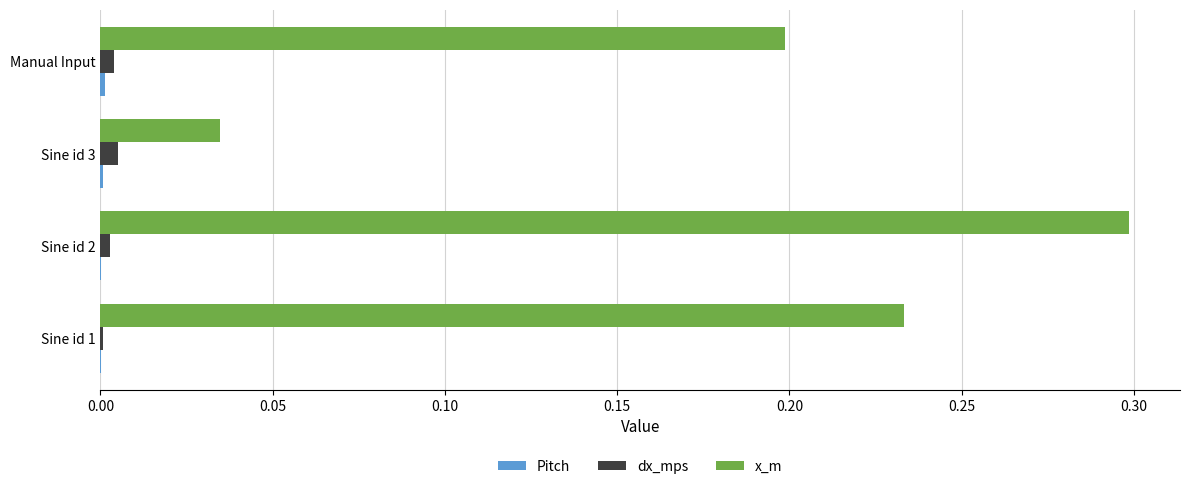

Which category has the highest value in the x_m series?

Sine id 2